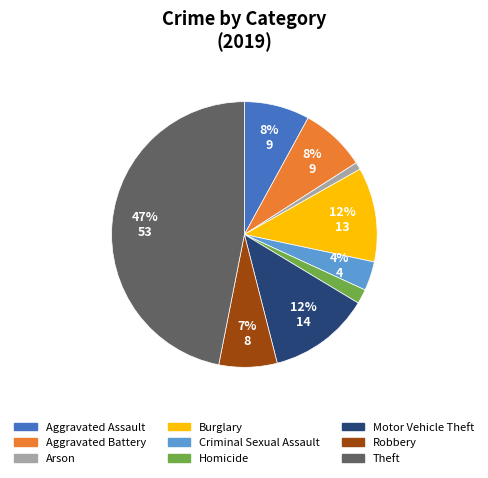

To the nearest percent, what is the difference between the Motor Vehicle Theft and Robbery slice percentages?

5%